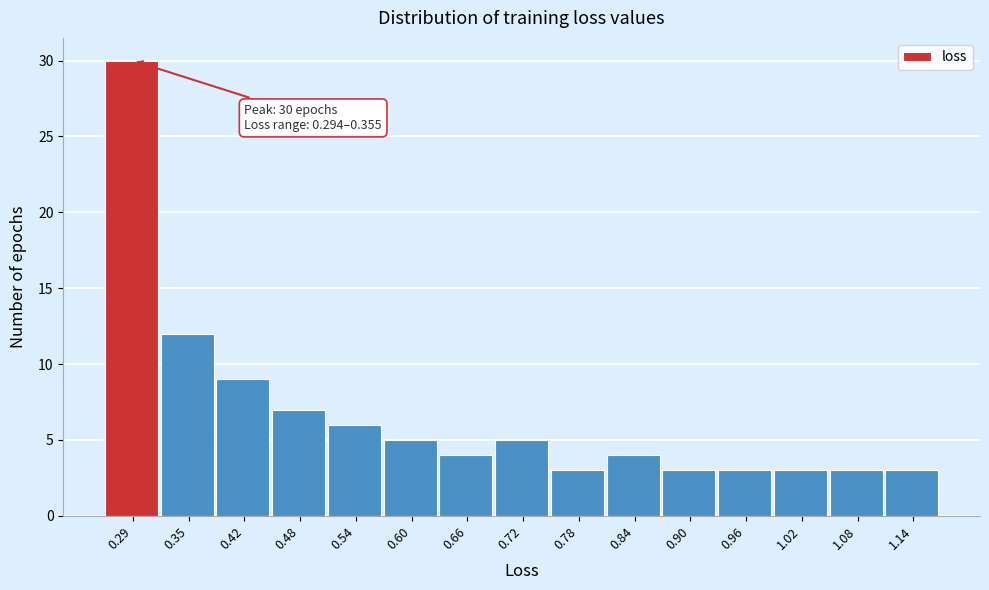

Reading right to left, list all the values displayed in this chart.

3	3	3	3	3	4	3	5	4	5	6	7	9	12	30